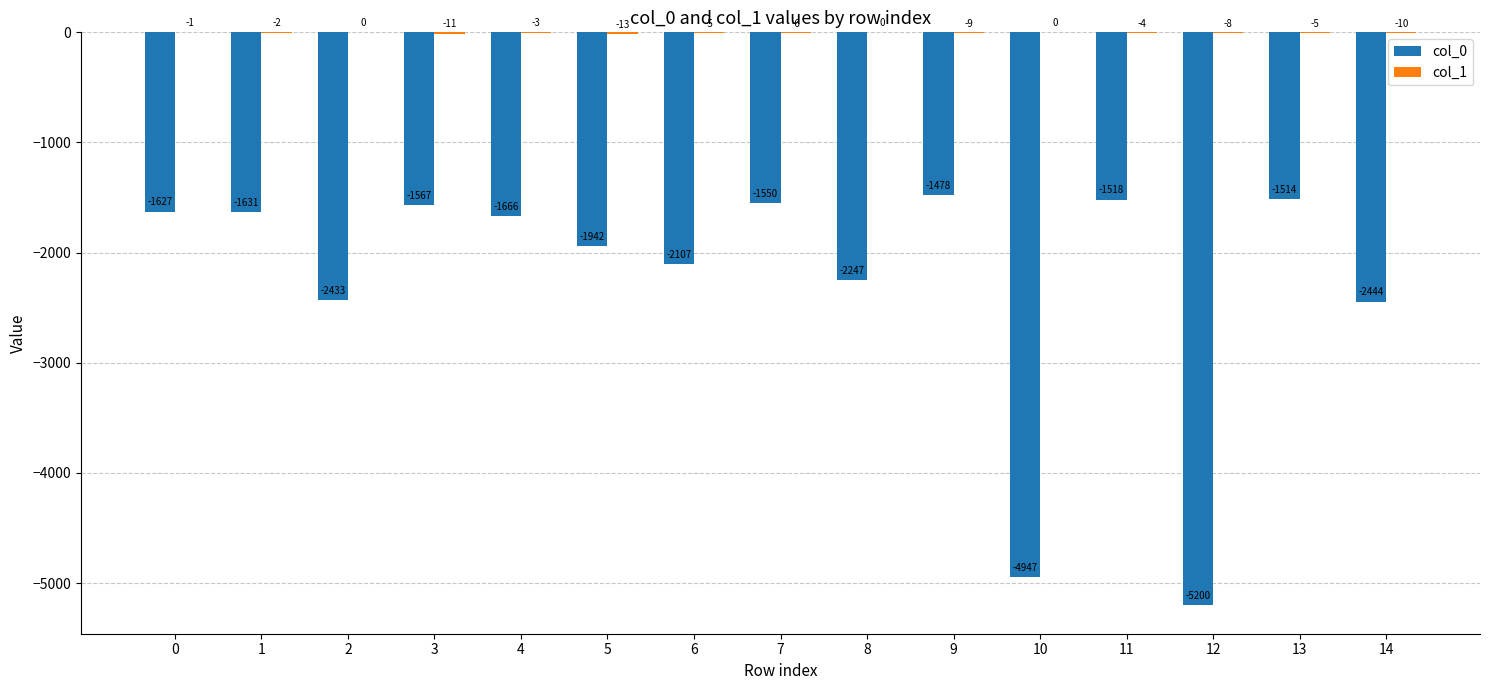

Are the bars grouped side by side (vs. stacked)?

Yes